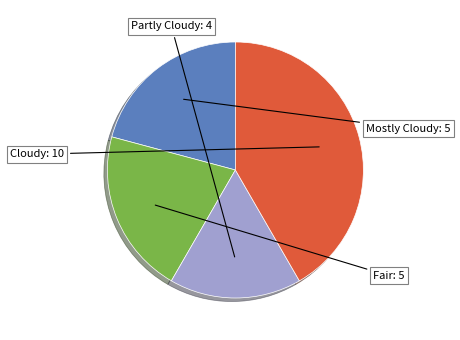

Is there any slice that represents more than half of the pie?

No